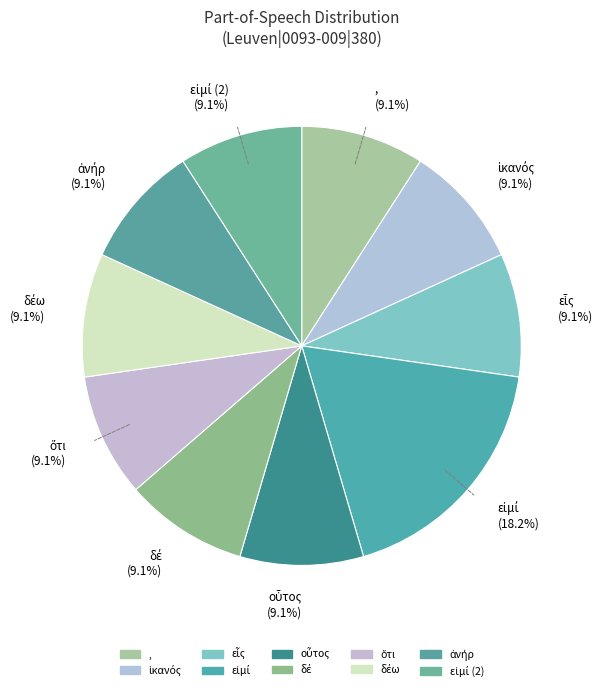

Is there a majority slice in this chart?

No